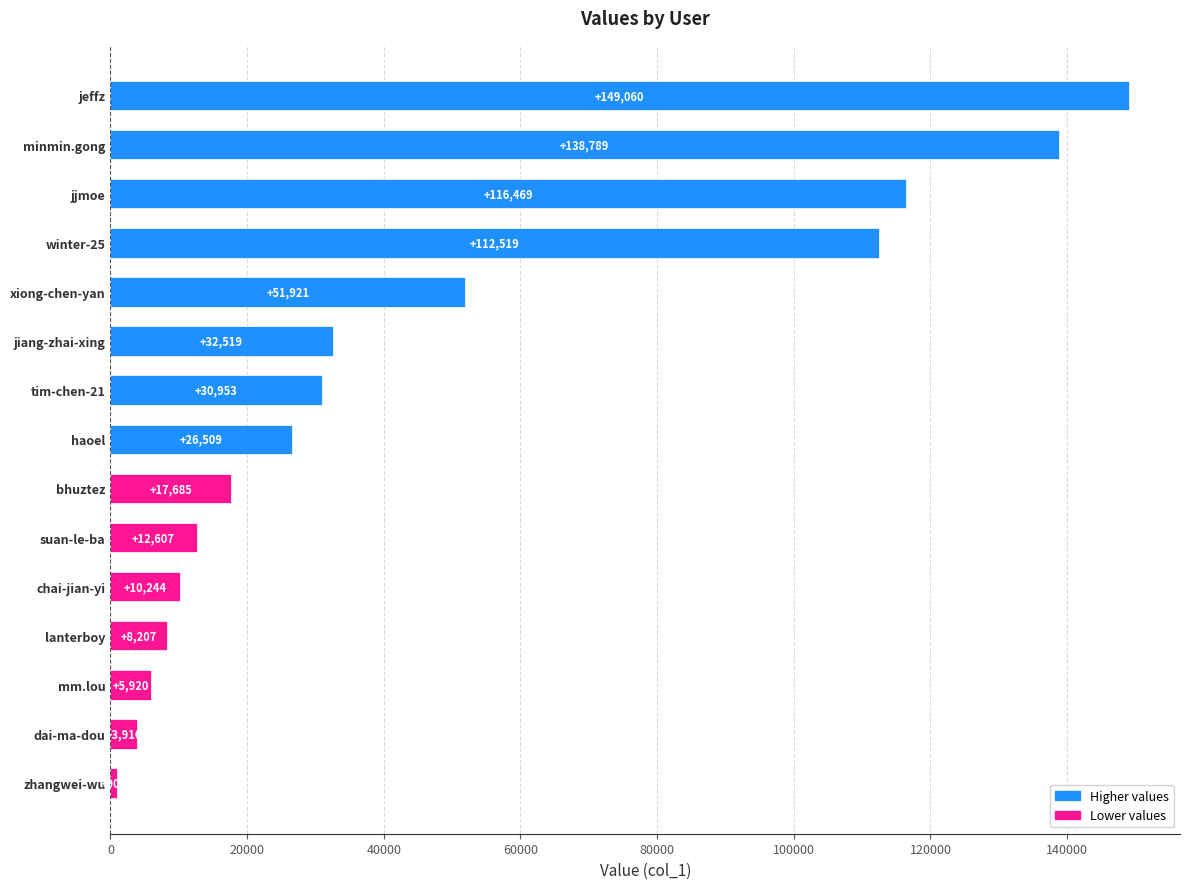

What is the difference between the maximum and second lowest values?

145144